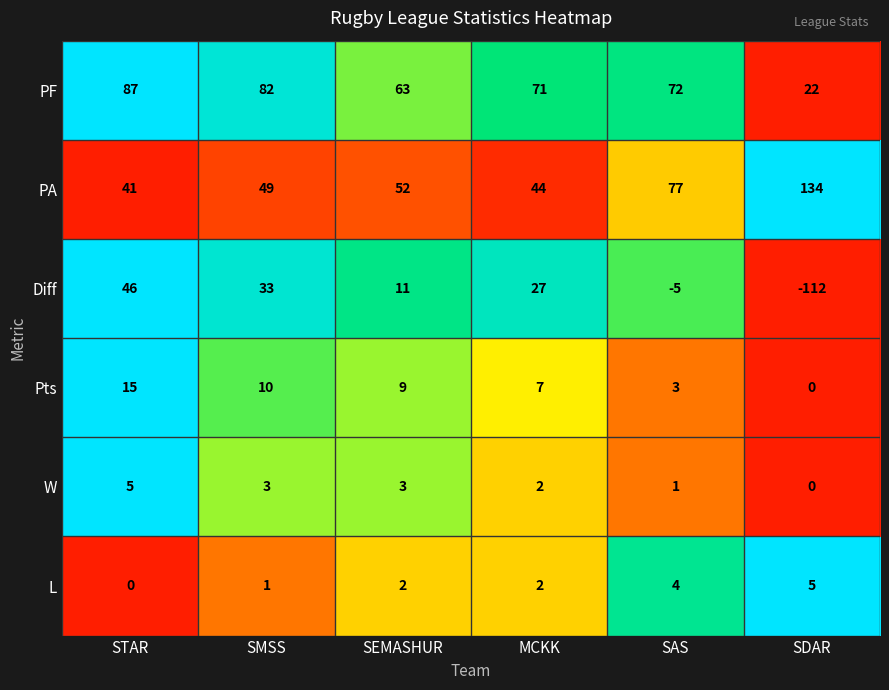

What is the difference between the highest and lowest values at SAS?

82